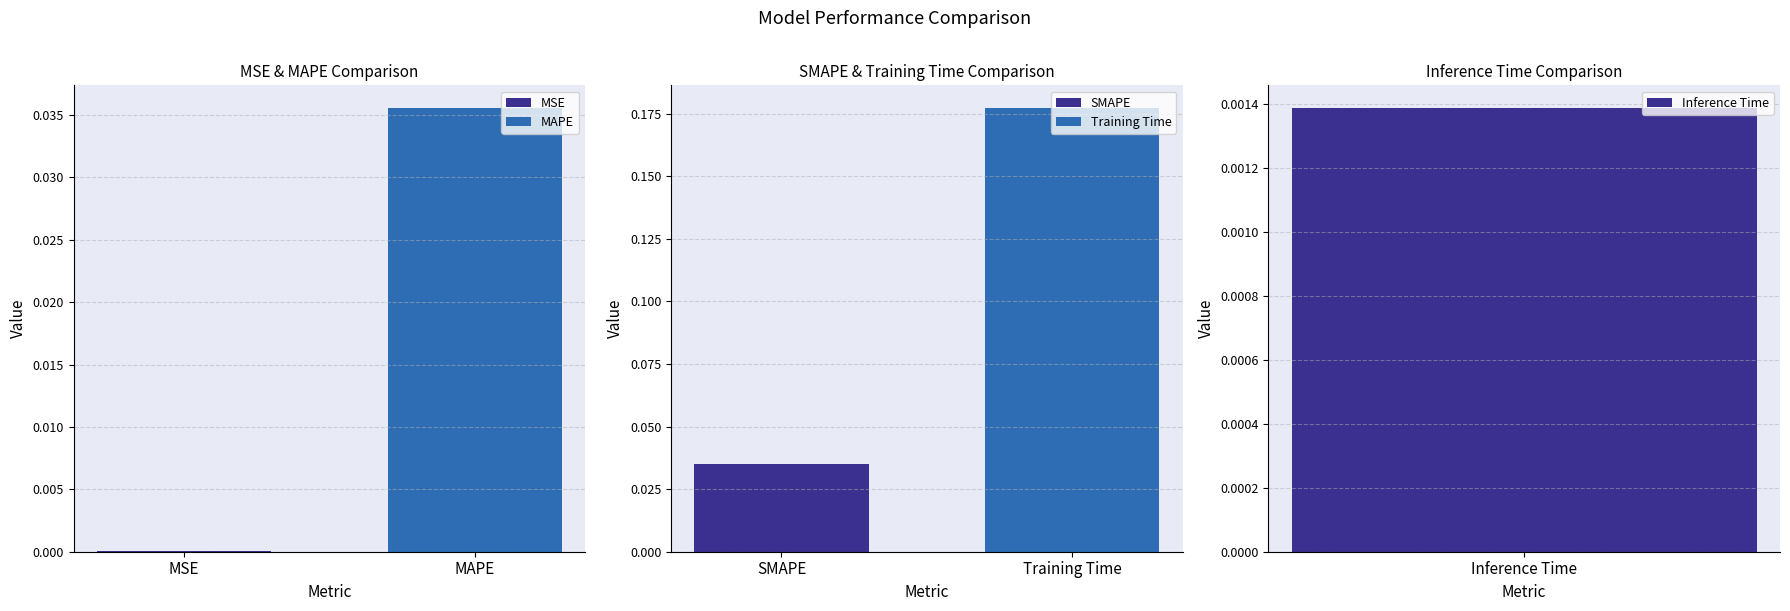

Rank the categories by value from highest to lowest.

Training Time, MAPE, SMAPE, Inference Time, MSE